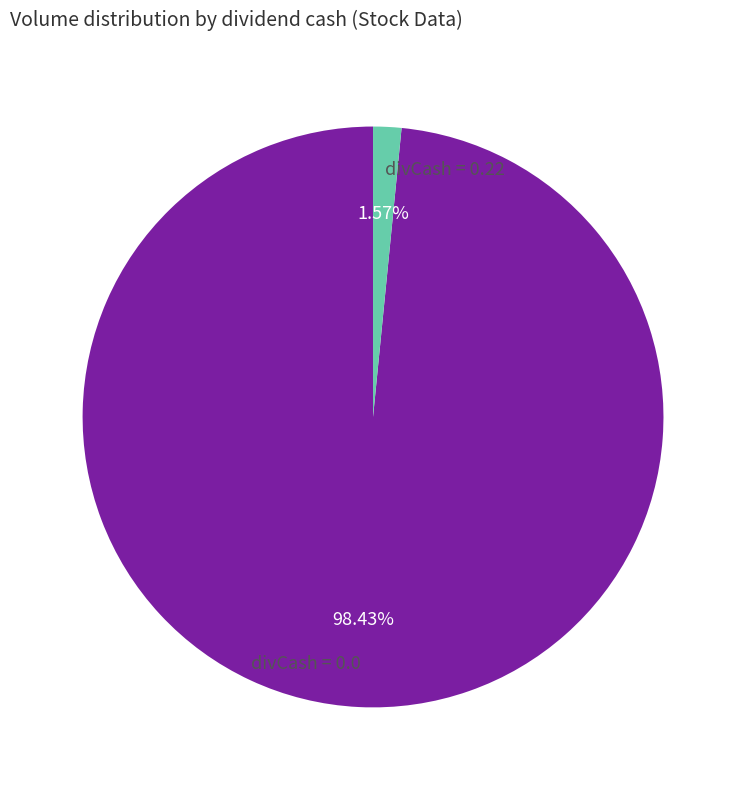

Does divCash = 0.0 account for over 50% of the chart?

Yes